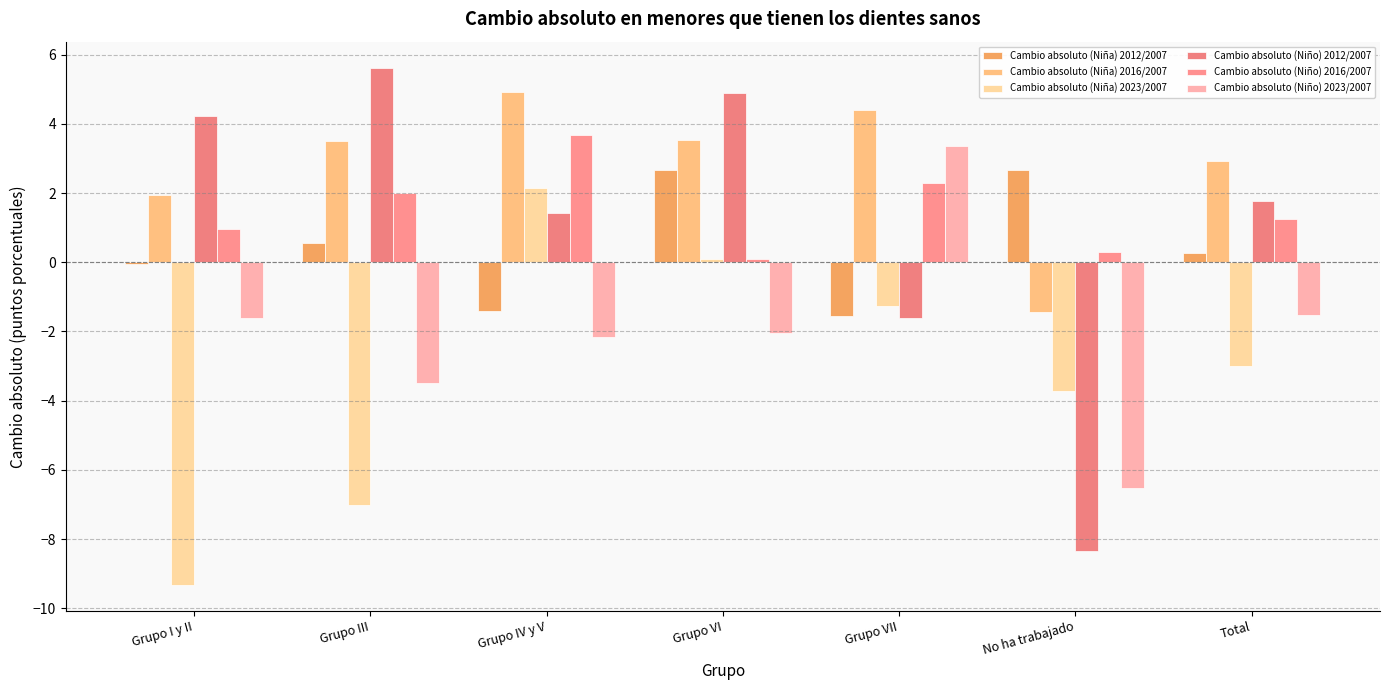

Read the Cambio absoluto (Niño) 2023/2007 value at Grupo III.

-3.5